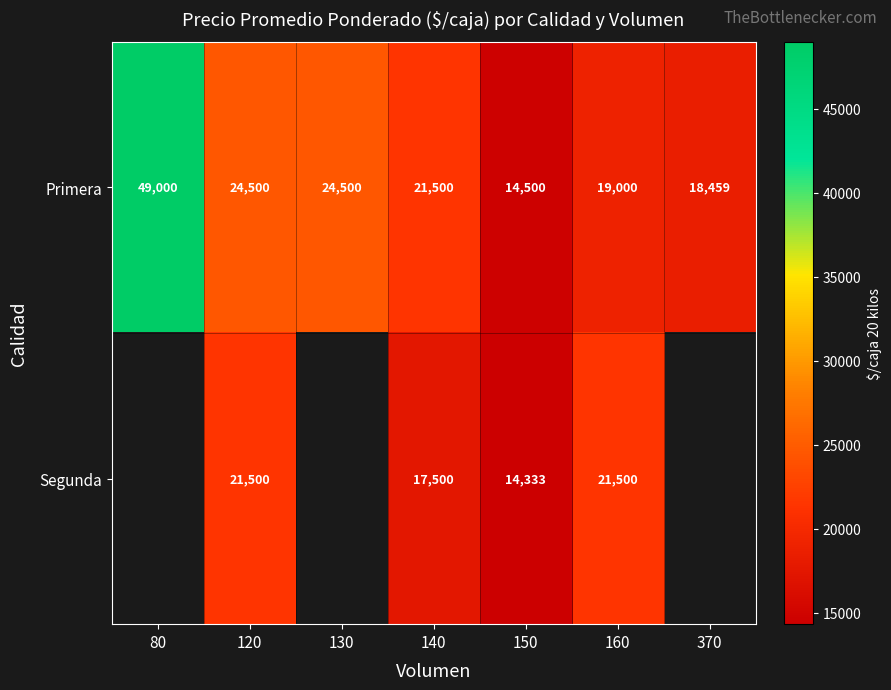

How many categories are shown in the chart?

7